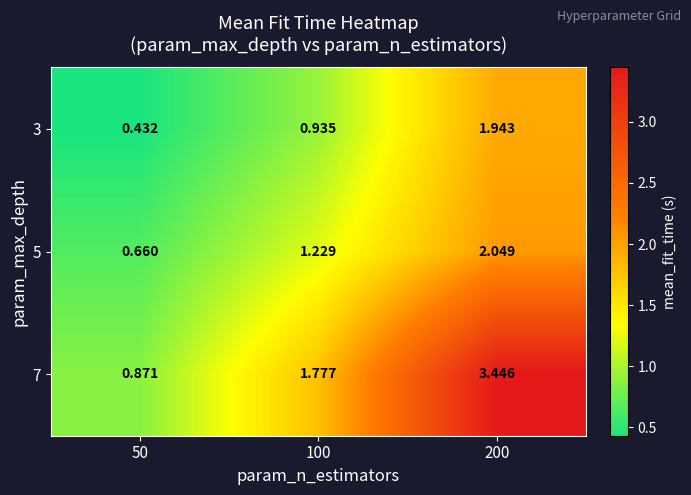

At how many categories does at least one series exceed 0?

3